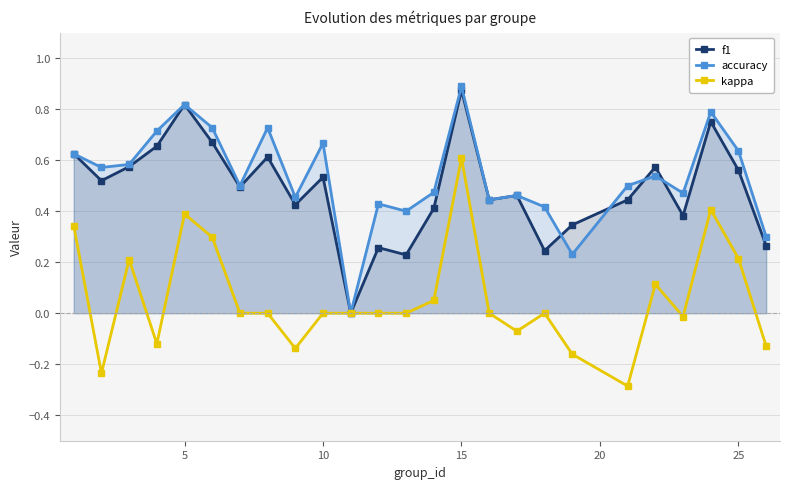

Which category has the highest value in the f1 series?

15